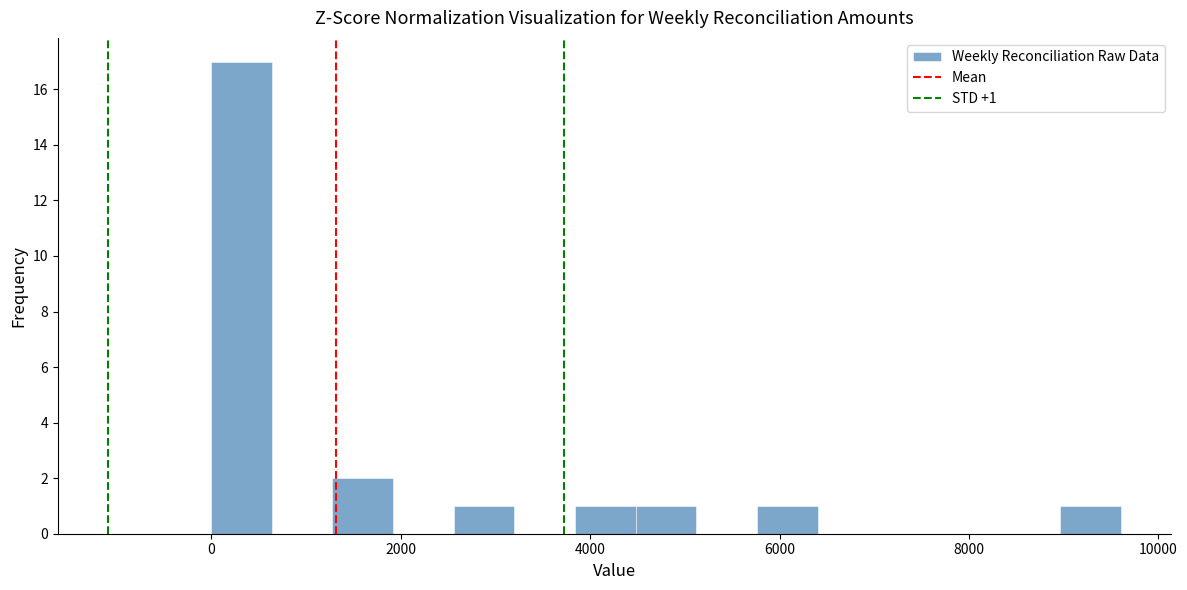

Around what value on the x-axis is the tallest bar? Give the approximate position of its centre, as read against the axis.

400